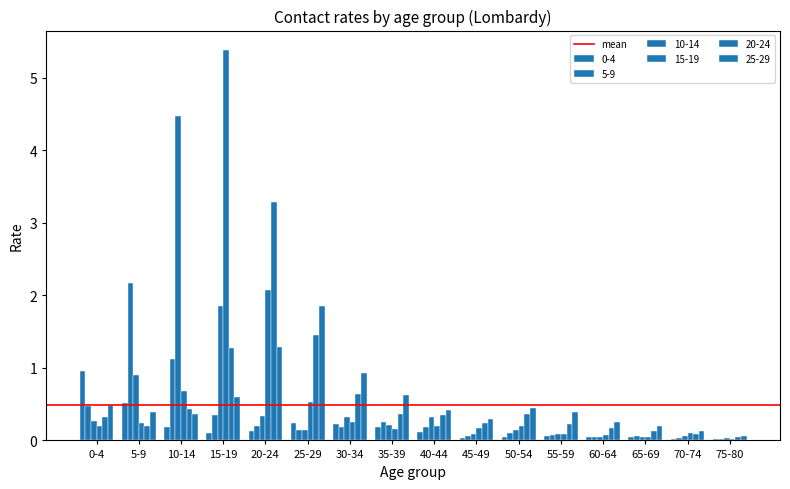

List the labels in order of 25-29 value, largest first.

25-29, 20-24, 30-34, 35-39, 15-19, 0-4, 50-54, 40-44, 5-9, 55-59, 10-14, 45-49, 60-64, 65-69, 70-74, 75-80